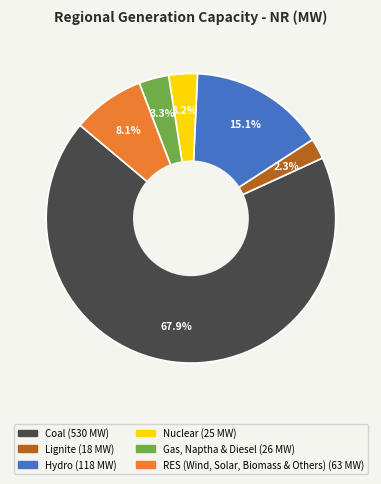

Rank the categories by value from highest to lowest.

Coal, Hydro, RES (Wind, Solar, Biomass & Others), Gas, Naptha & Diesel, Nuclear, Lignite